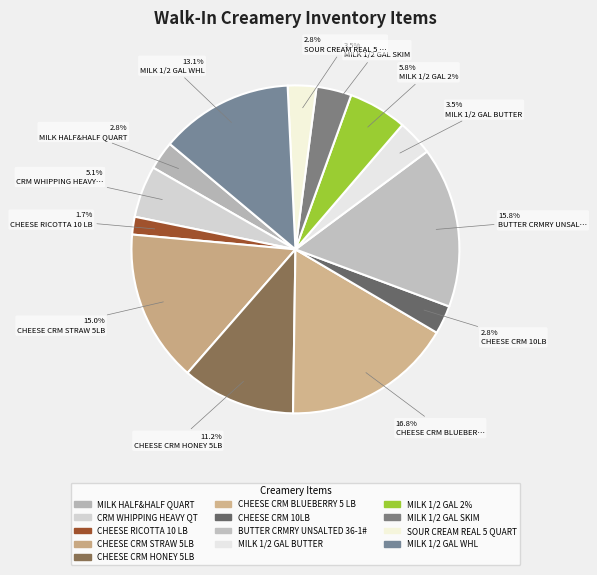

Rank the categories by value from lowest to highest.

CHEESE RICOTTA 10 LB, MILK HALF&HALF QUART, SOUR CREAM REAL 5 QUART, CHEESE CRM 10LB, MILK 1/2 GAL SKIM, MILK 1/2 GAL BUTTER, CRM WHIPPING HEAVY QT, MILK 1/2 GAL 2%, CHEESE CRM HONEY 5LB, MILK 1/2 GAL WHL, CHEESE CRM STRAW 5LB, BUTTER CRMRY UNSALTED 36-1#, CHEESE CRM BLUEBERRY 5 LB